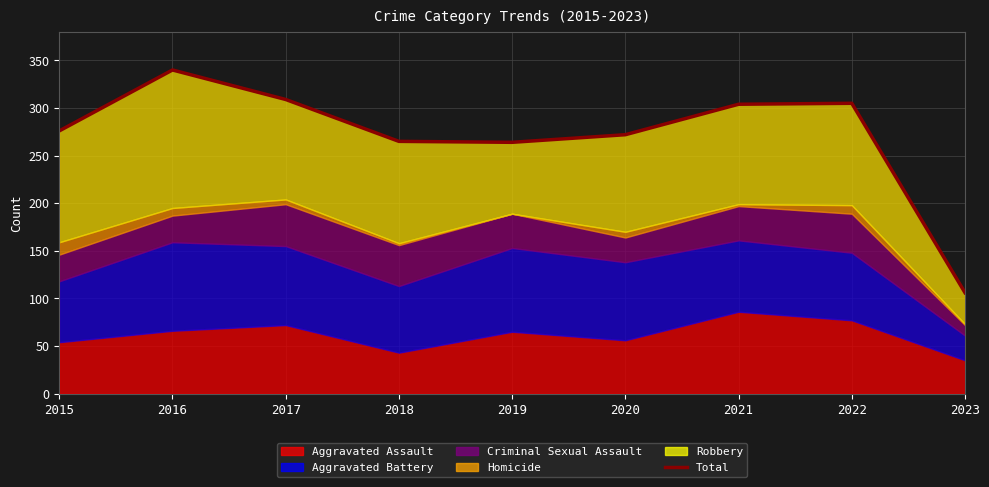

What is the value of the 6th point from the left?

272